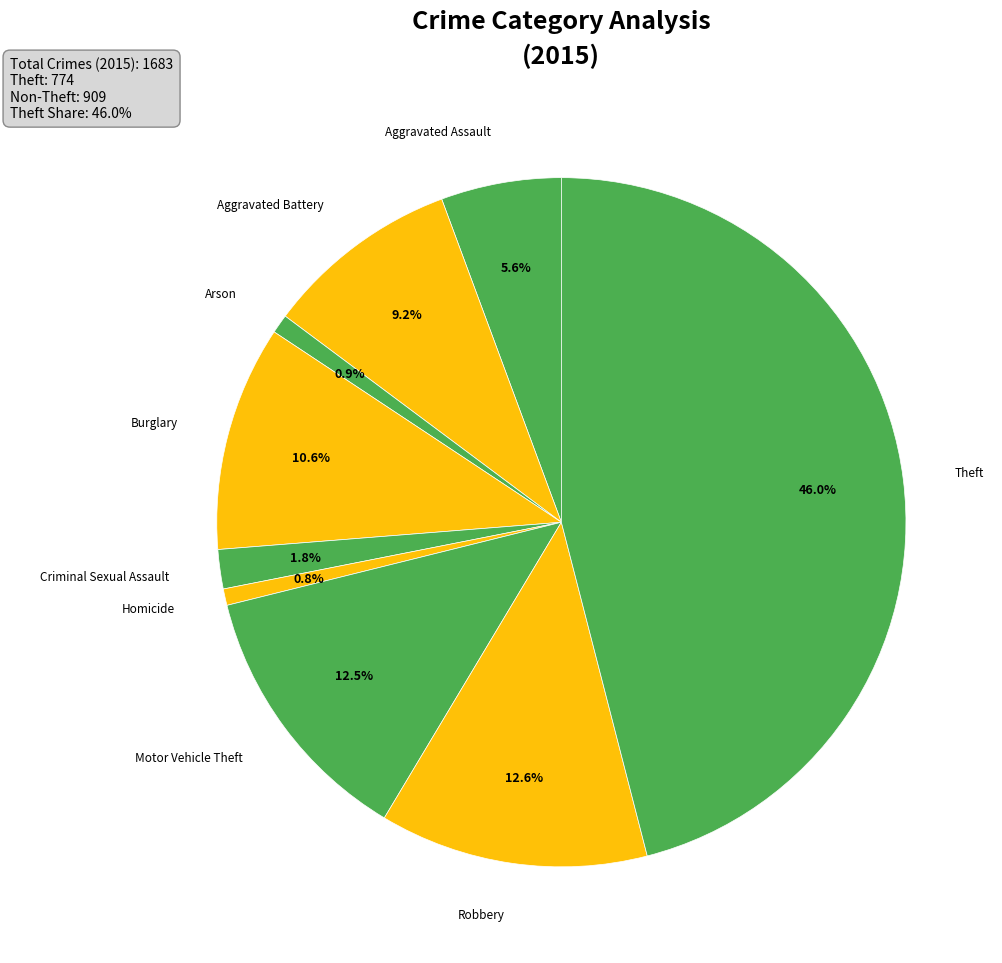

To the nearest percent, what is the average slice percentage?

11%